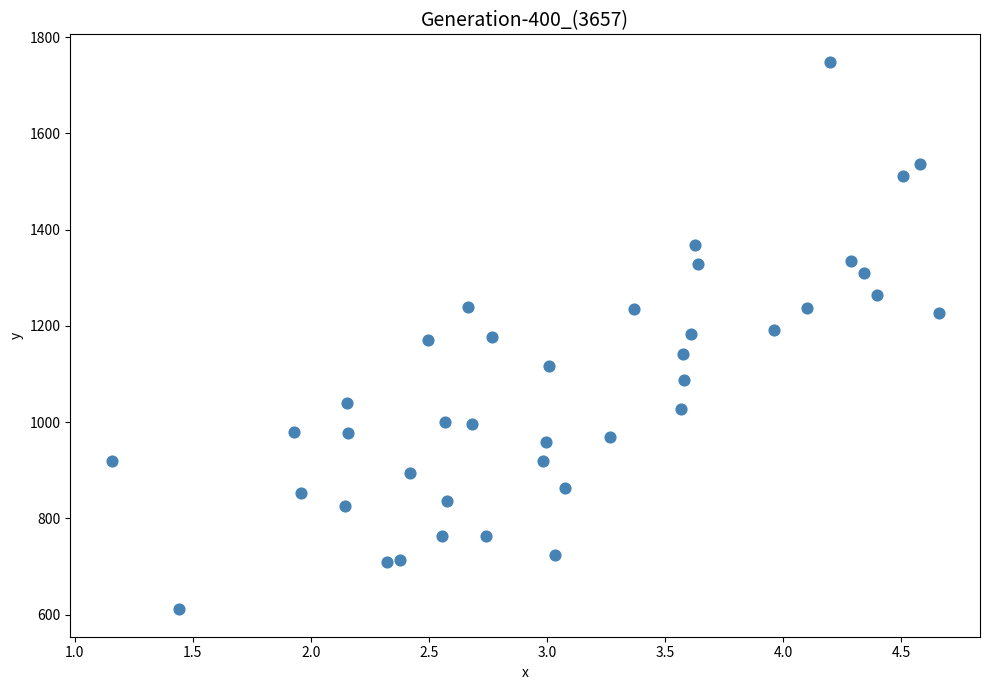

What is the range of Y values (max minus min)?

1137.8